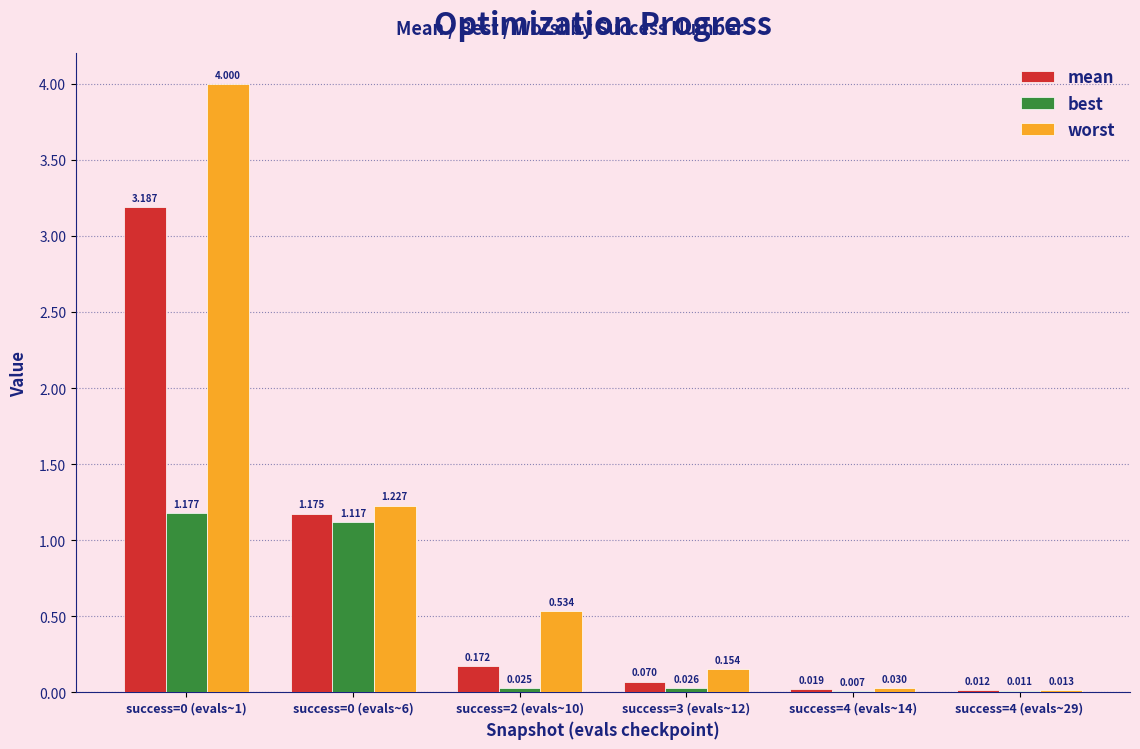

Between success=0 (evals~6) and success=2 (evals~10), which series saw the biggest shift?

best